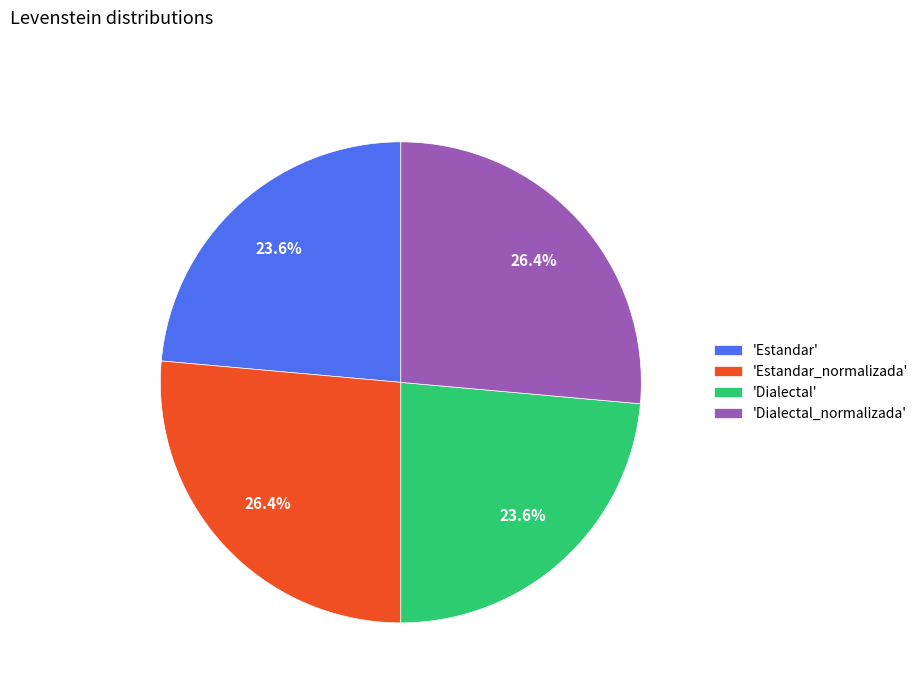

Count the number of slices in the pie.

4